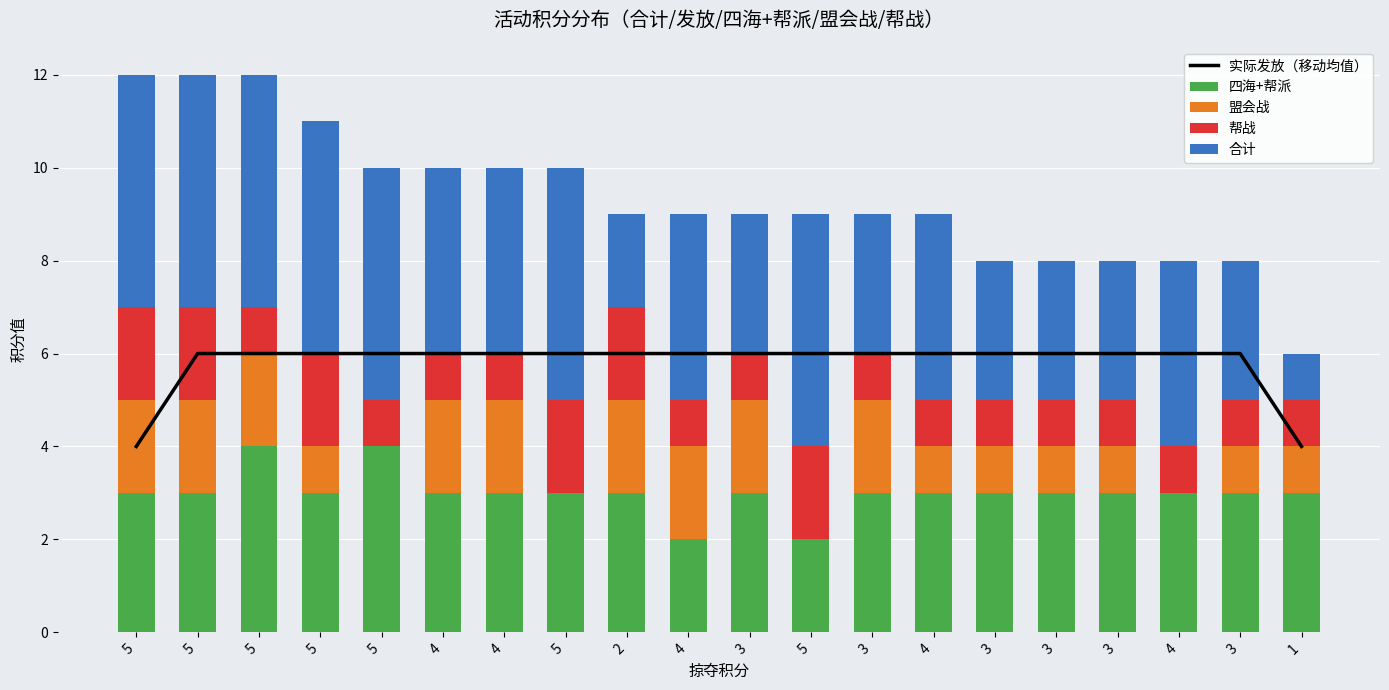

What is the total value across all series at 3?

15